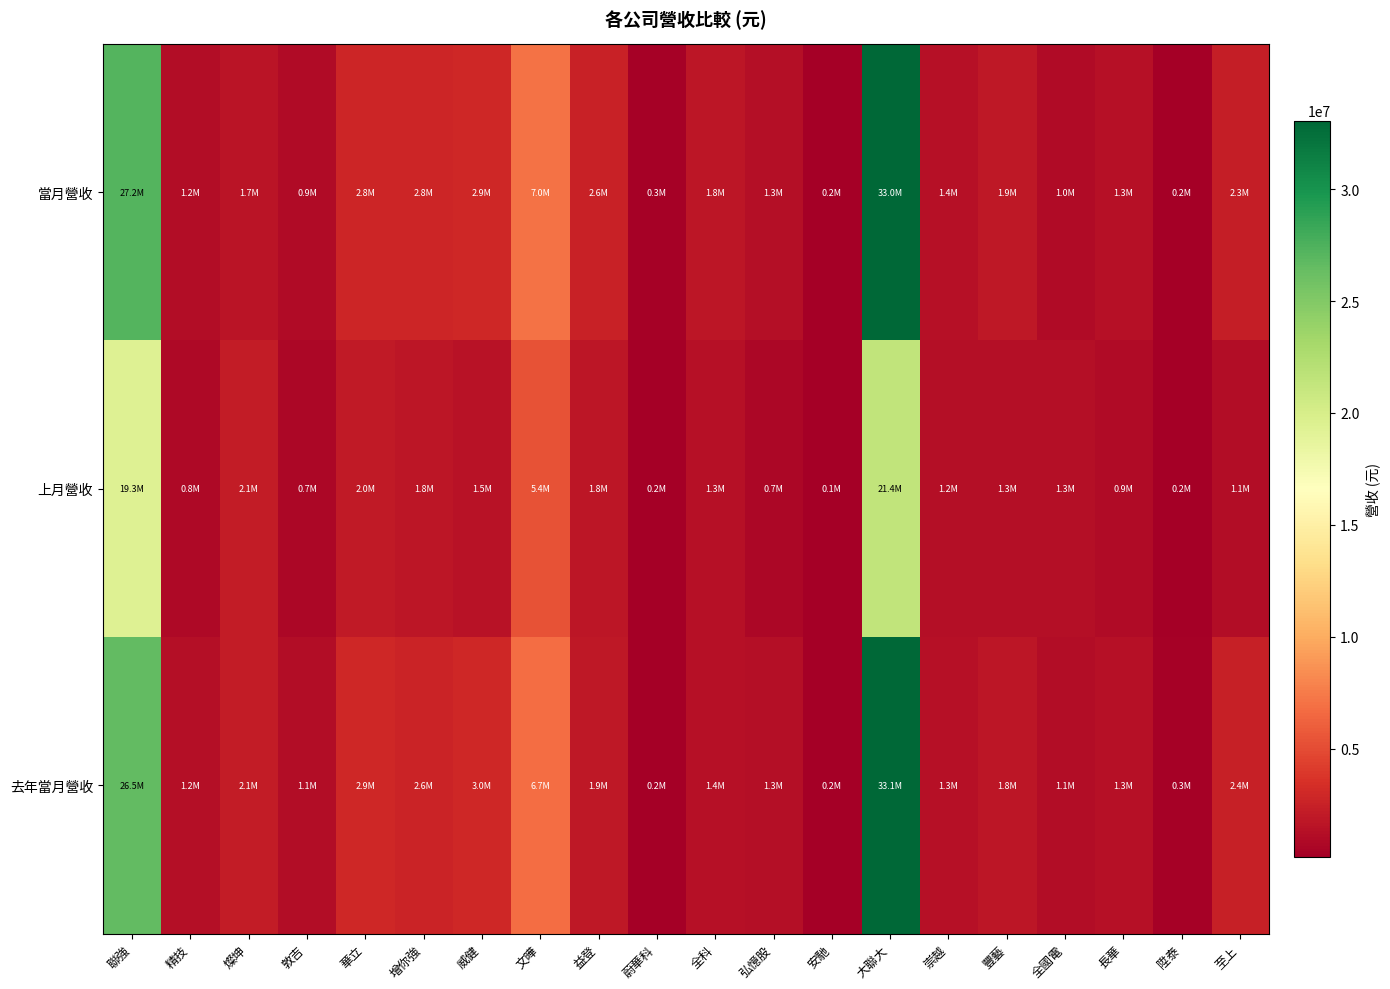

Which series changed the most between 蔚華科 and 大聯大?

去年當月營收